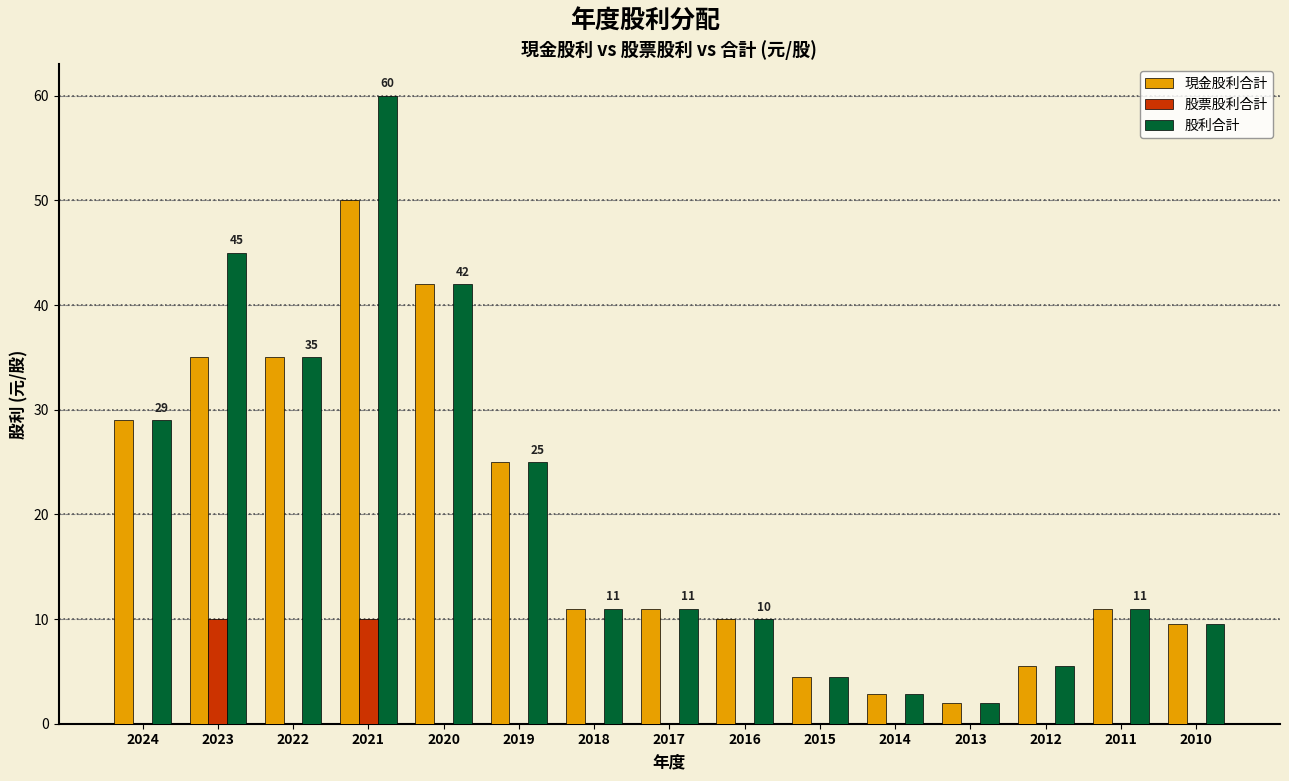

At which category is the sum across all series the highest?

2021